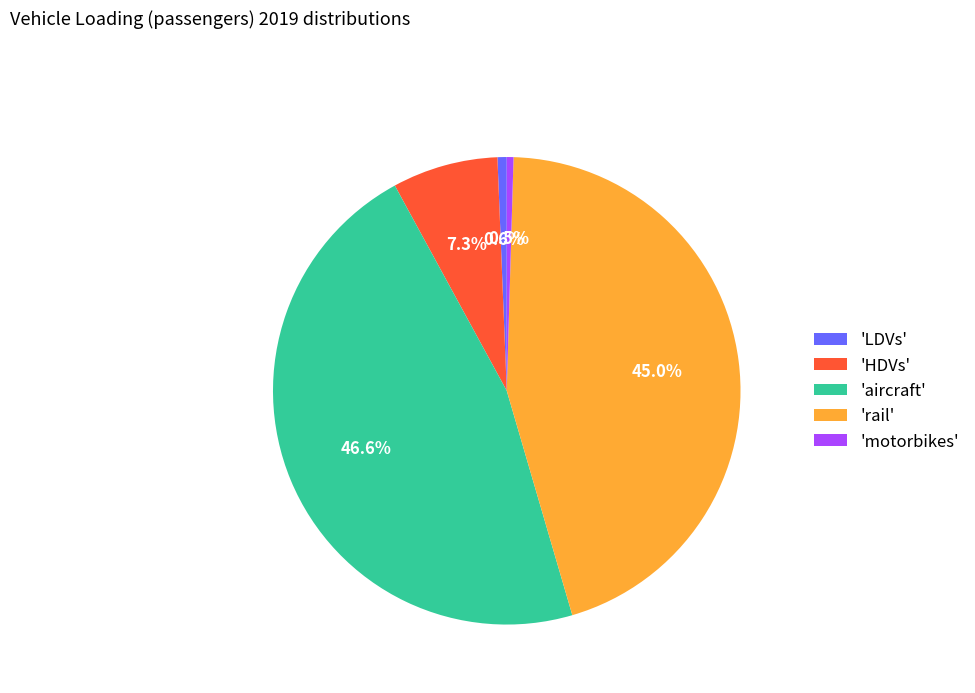

What percentage do 'HDVs' and 'LDVs' together represent?

7.9%